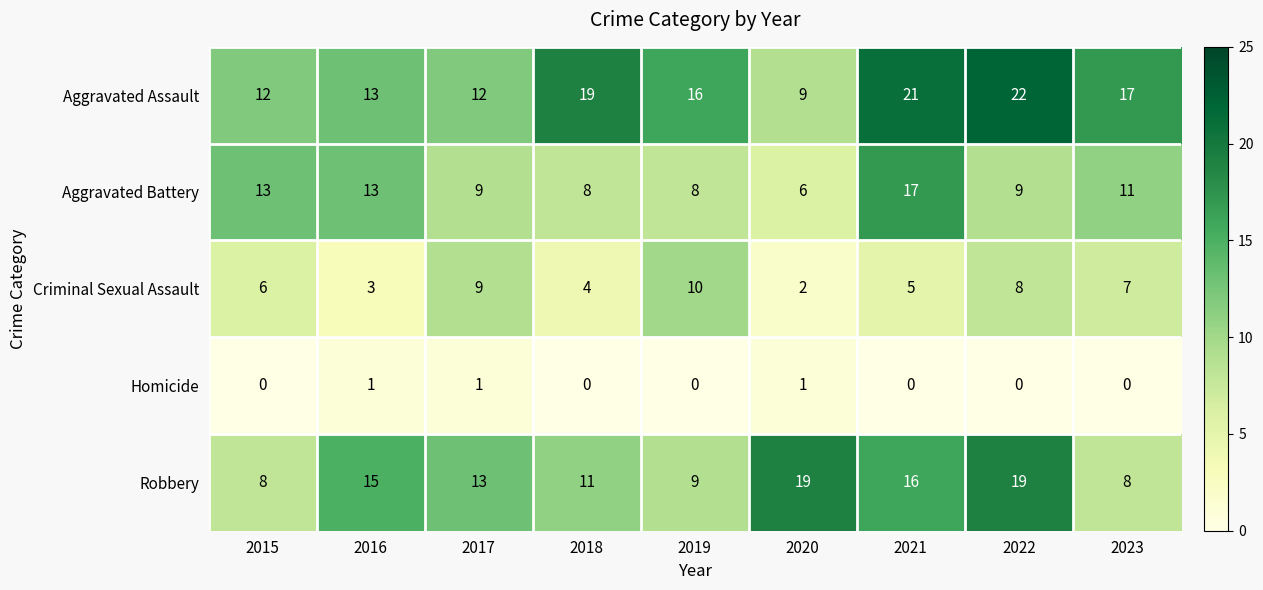

Which category has the highest value in the Aggravated Battery series?

2021